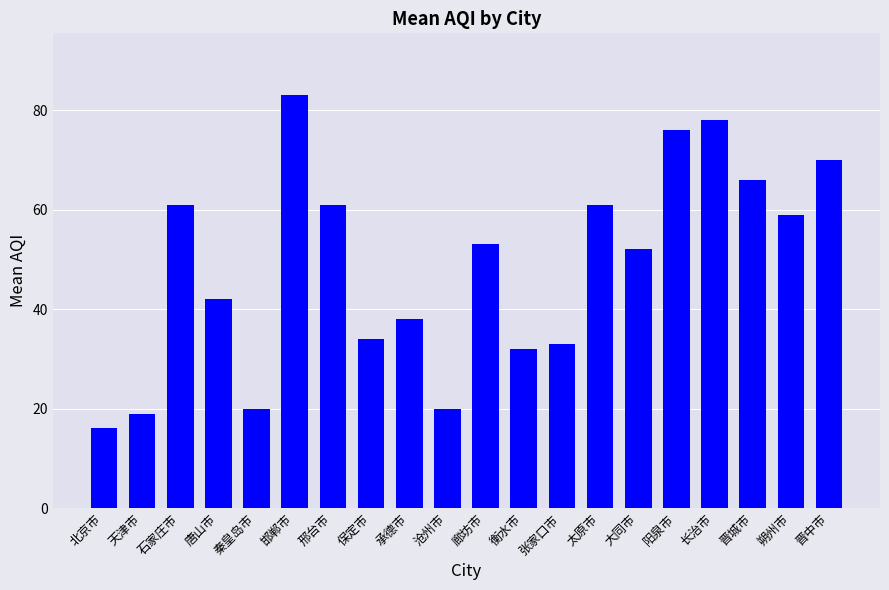

What is the difference between the second highest and minimum values?

62